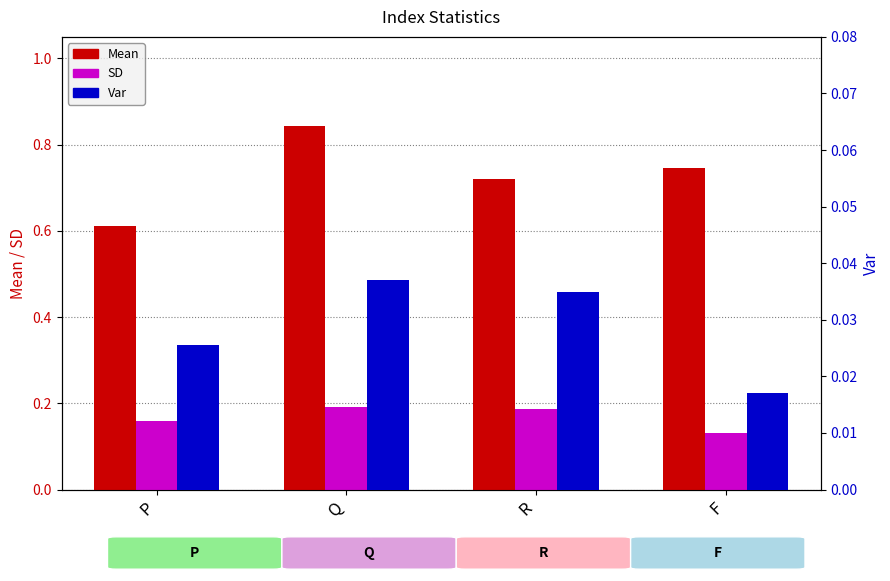

Reading left to right, what are all the values shown in this chart?

Mean: P=0.6	Q=0.8	R=0.7	F=0.7
SD: P=0.2	Q=0.2	R=0.2	F=0.1
Var: P=0.0	Q=0.0	R=0.0	F=0.0